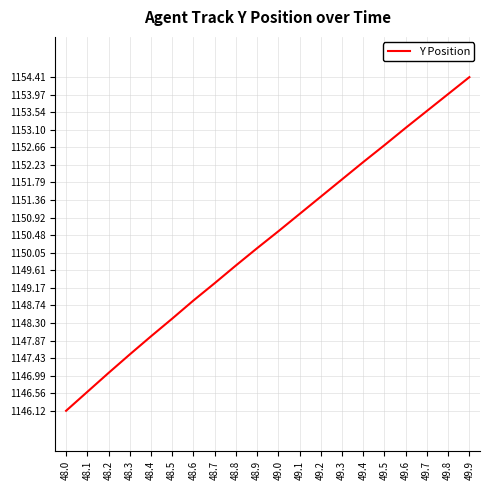

Which category has the highest value across all series?

49.9